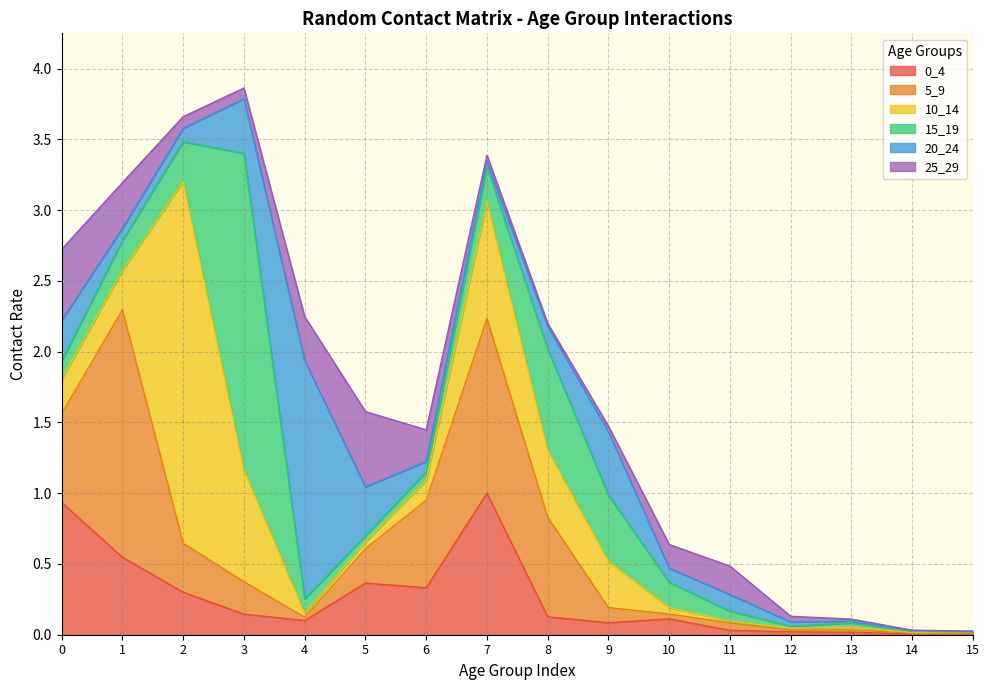

What is the difference between the 15_19 values at 0 and 2?

0.2